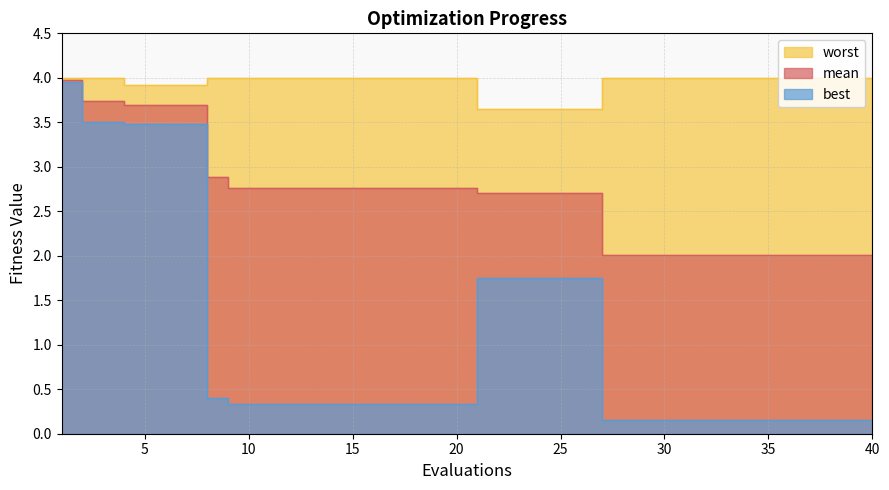

Which series has the widest spread of values?

best